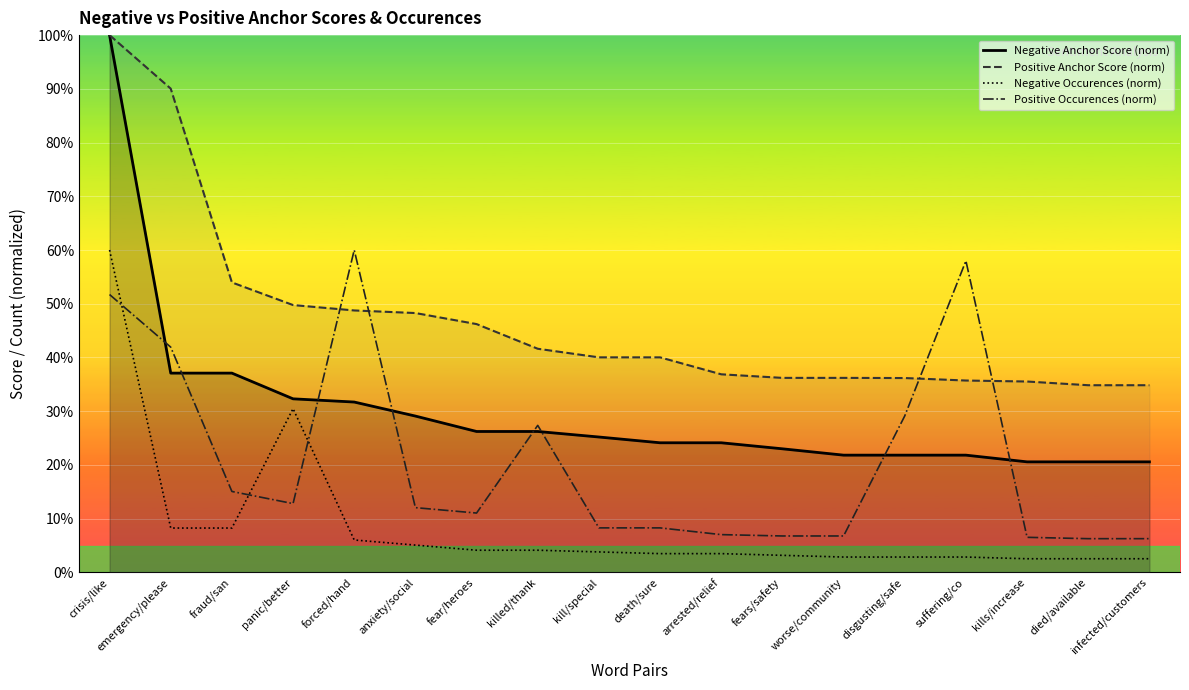

At which category does Positive Occurences (norm) reach its first local valley?

panic/better